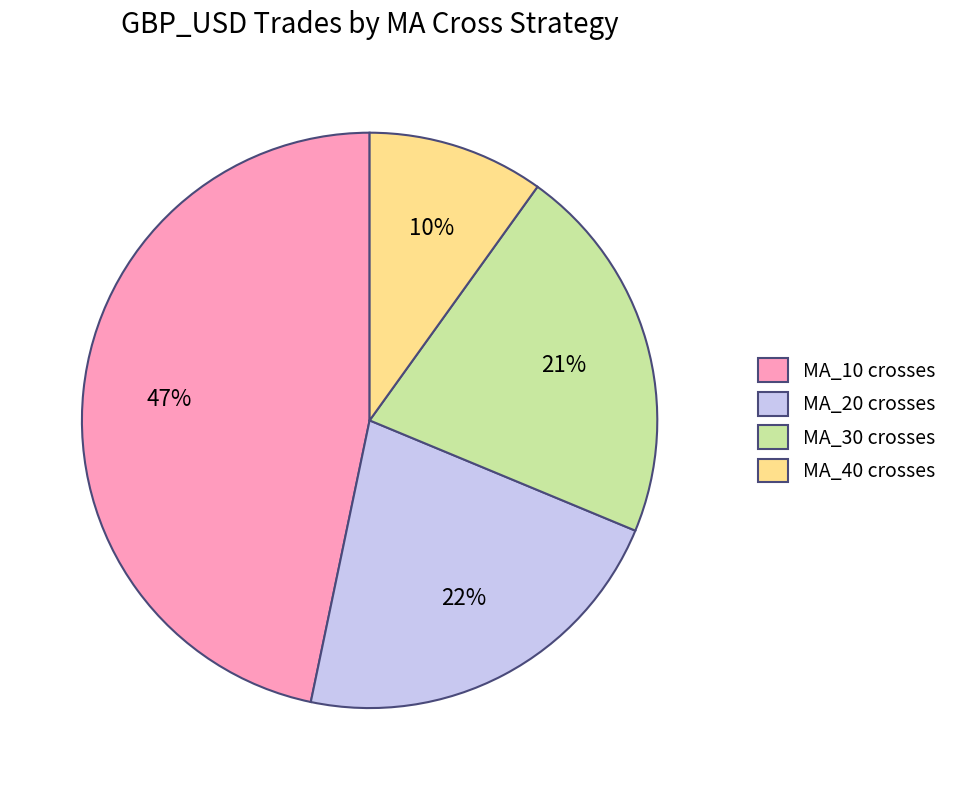

Count the number of slices in the pie.

4